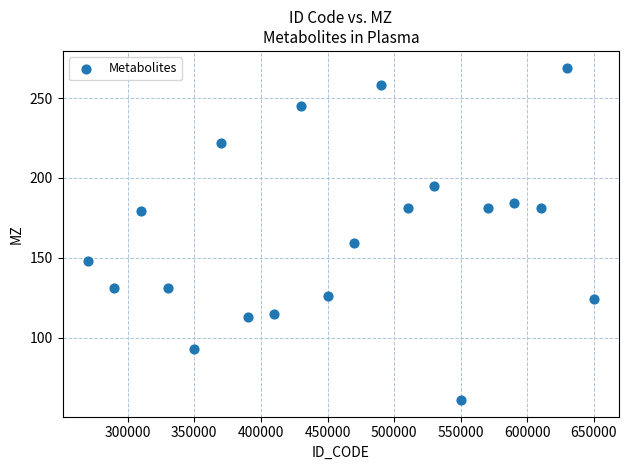

What Y value in the scatter plot is closest to 165?

159.1